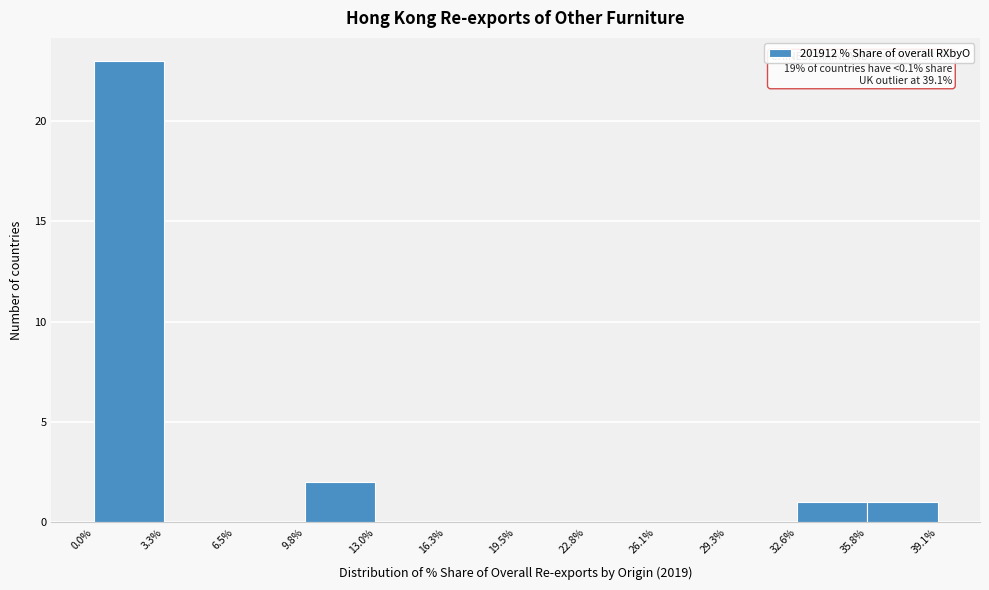

Over which range of the x-axis is the bar tallest?

0.0% to 3.3%